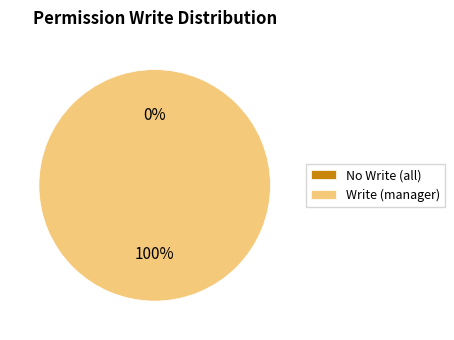

To the nearest percent, what is the difference between the access_res_company_interest_manager and access_res_company_interest_all slice percentages?

100%